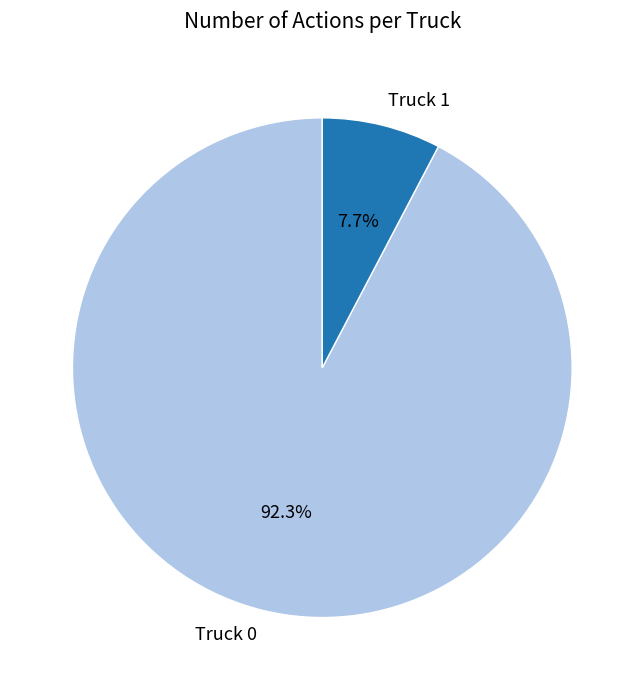

What percentage do Truck 1 and Truck 0 together represent?

100.0%